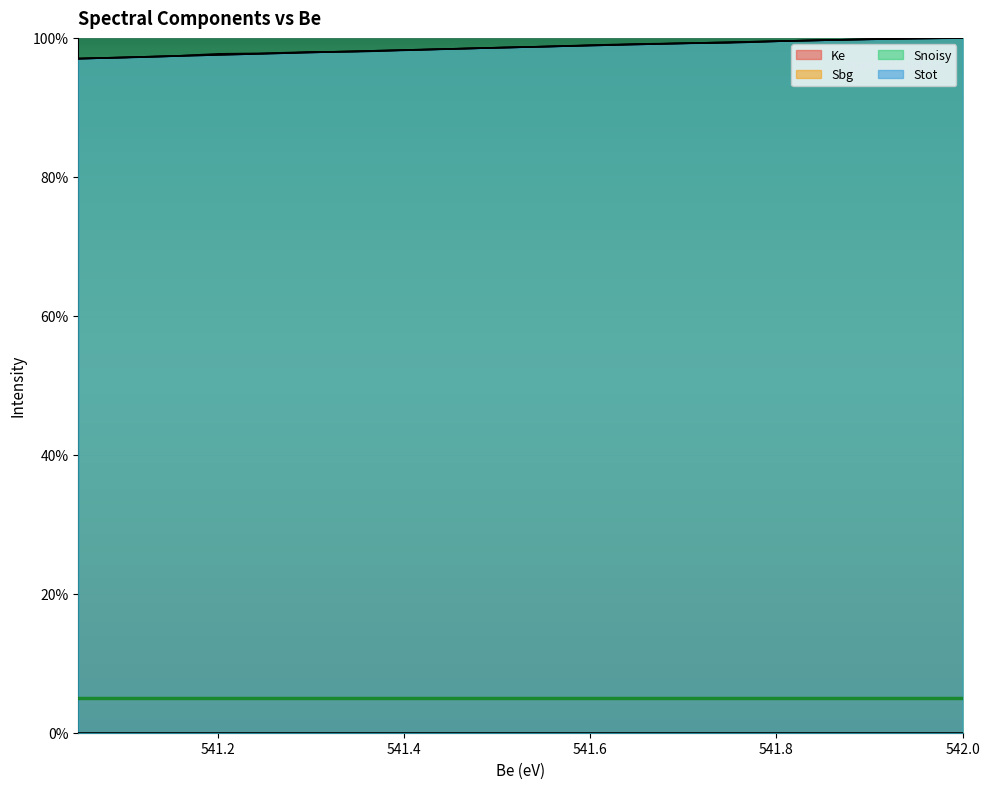

What is the label of the 8th point from the right?

541.4